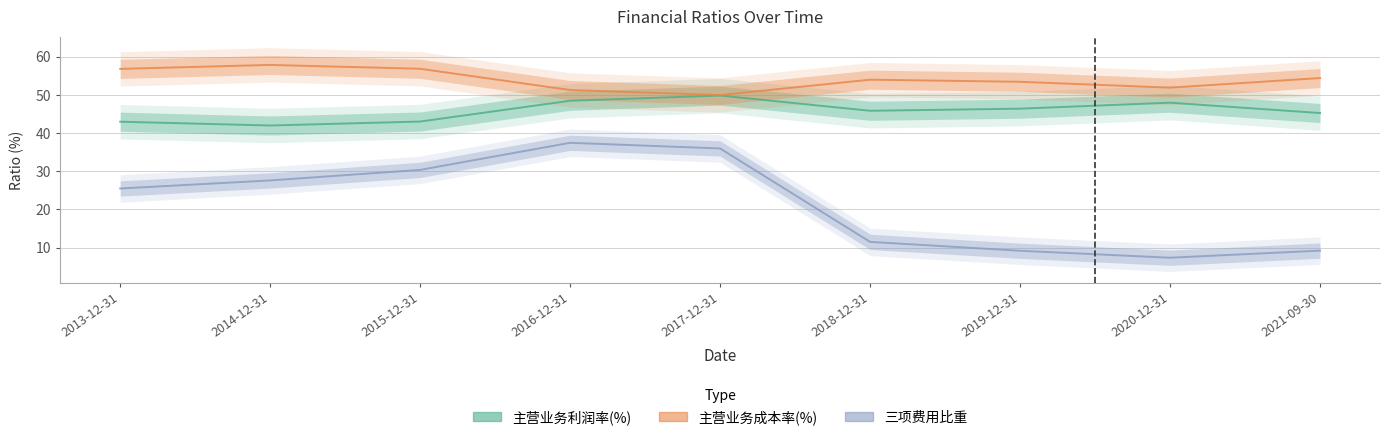

Is this an area chart (filled region under the line)?

No